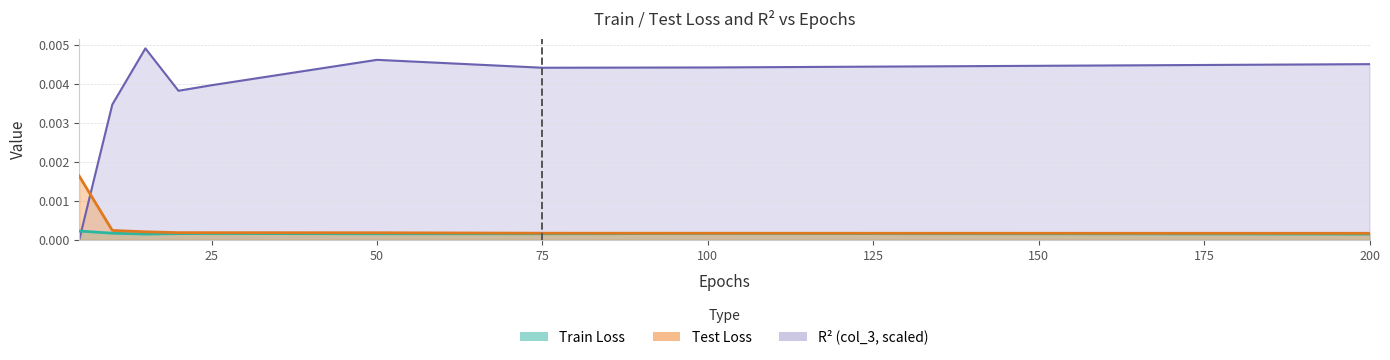

True or false: Test and Train intersect in this chart.

False